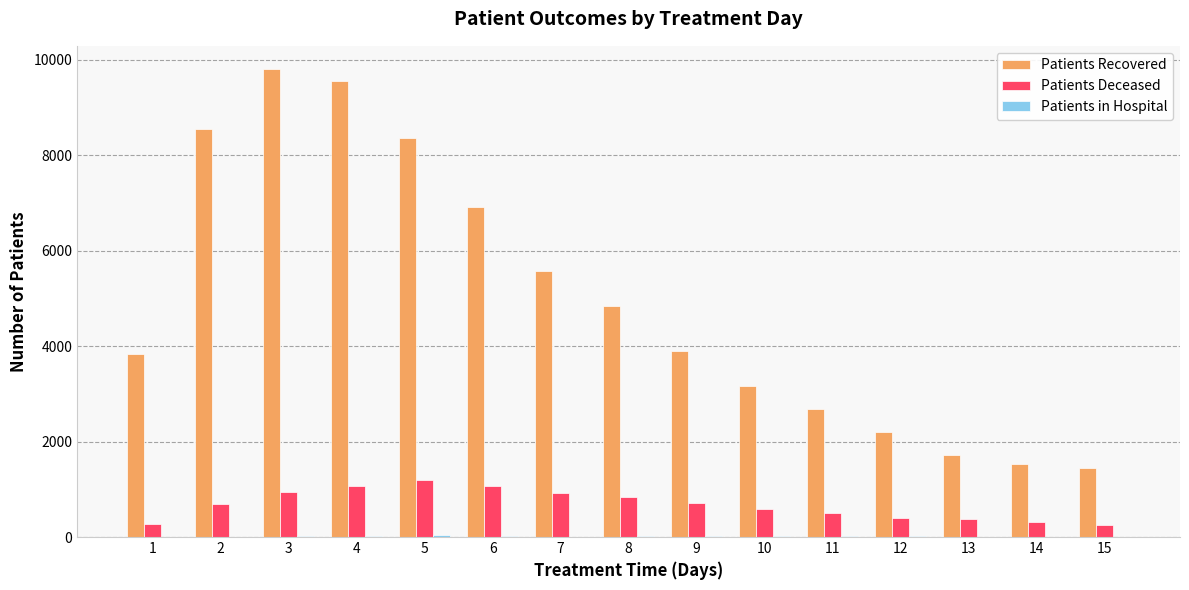

The value of Patients Recovered at 4 is 6259. True or false?

False